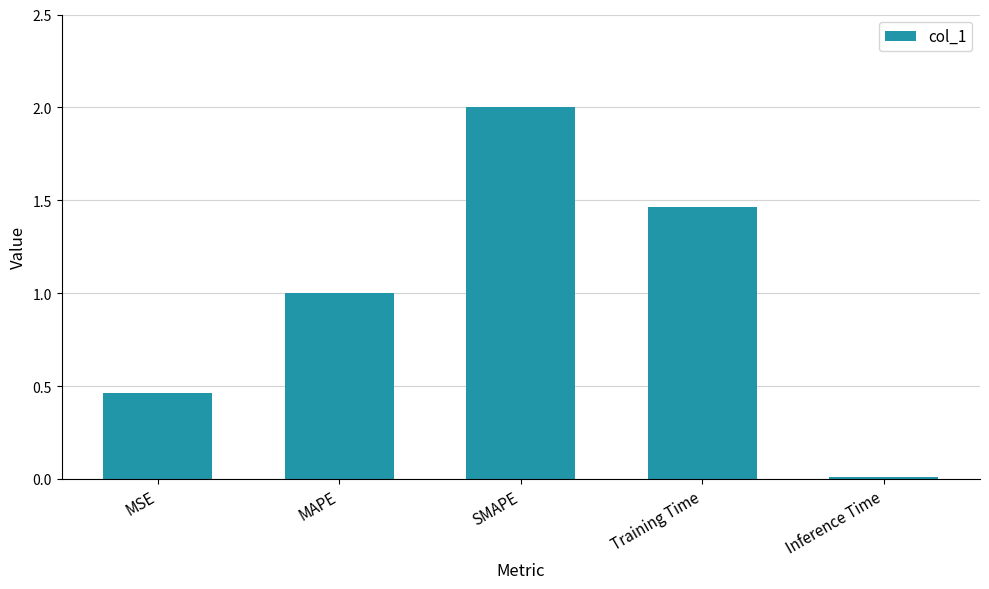

At which category does the chart reach its peak across all series?

SMAPE